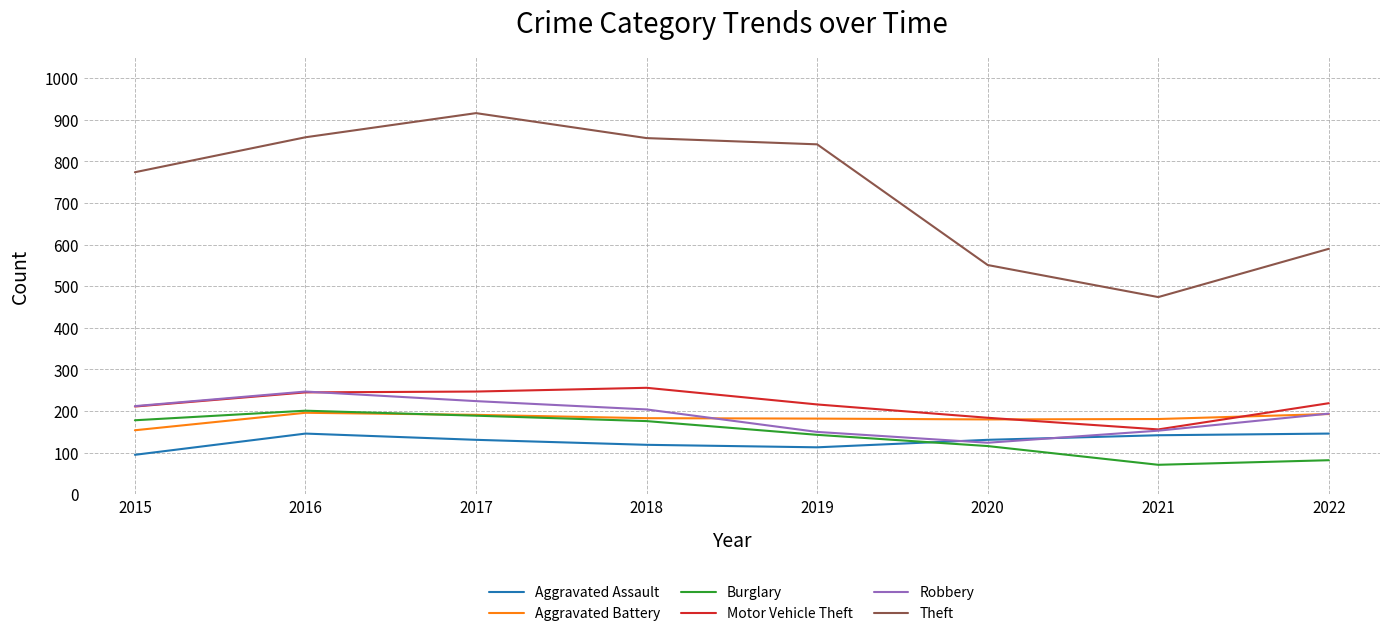

What is the difference between the maximum and minimum values in the Robbery series?

123